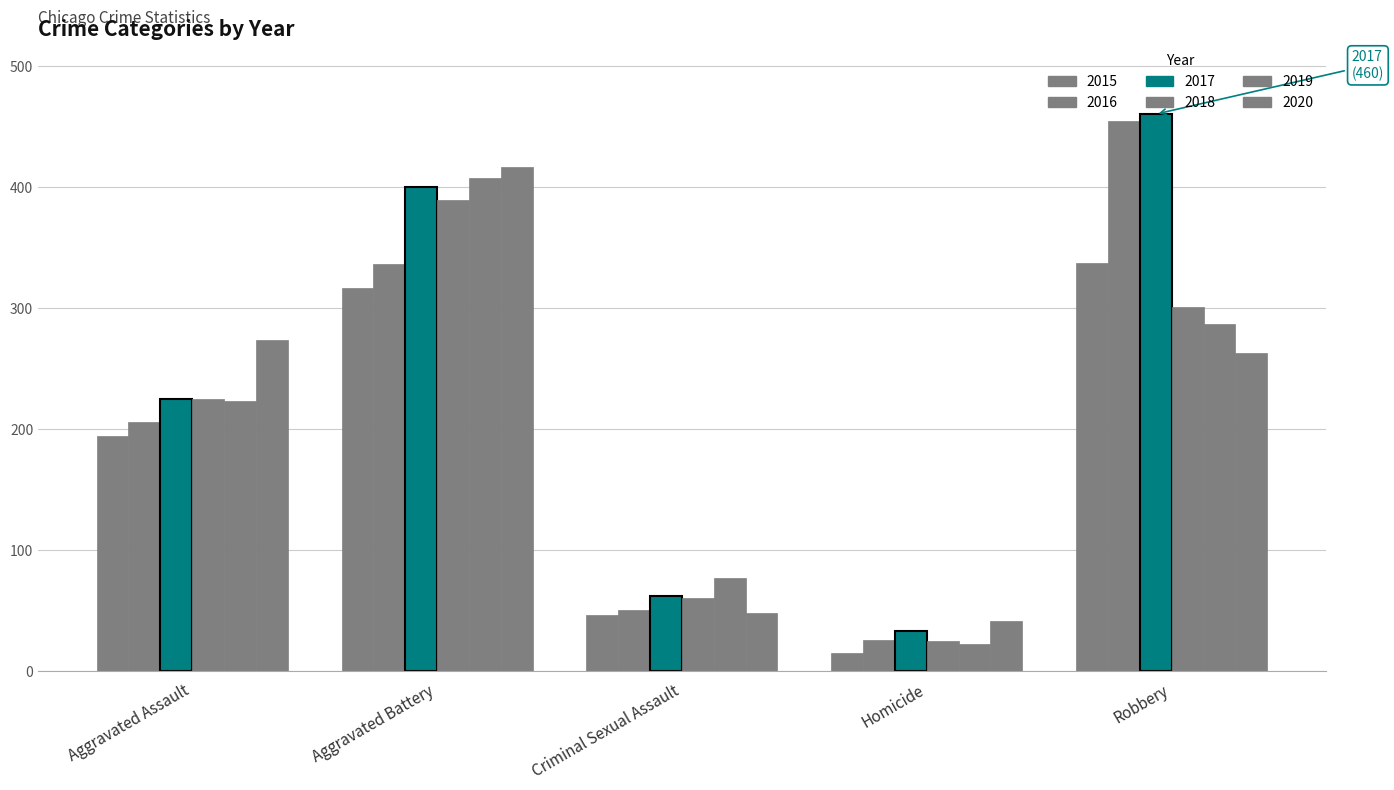

What is the difference between the maximum and second lowest values in the 2018 series?

329